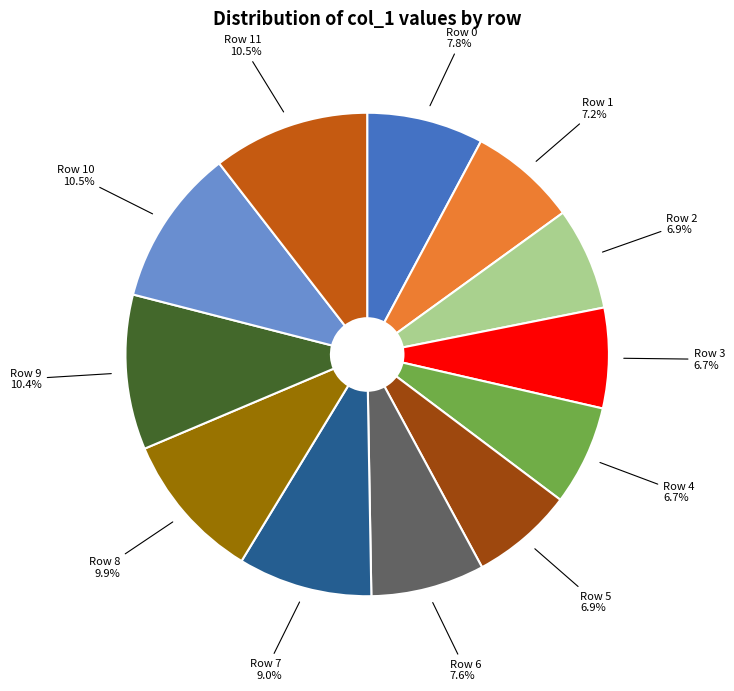

Is there a majority slice in this chart?

No